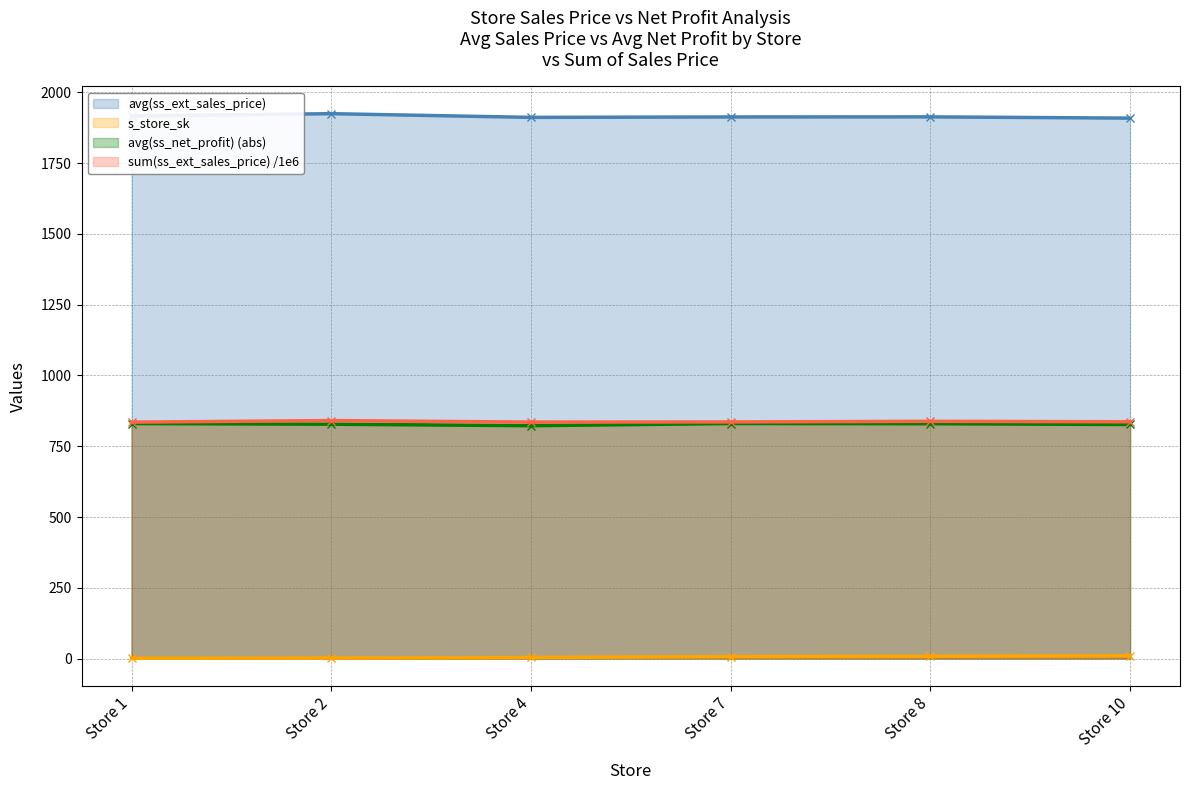

True or false: sum(ss_ext_sales_price) /1e6 has more than 0 points higher than both neighbors.

True